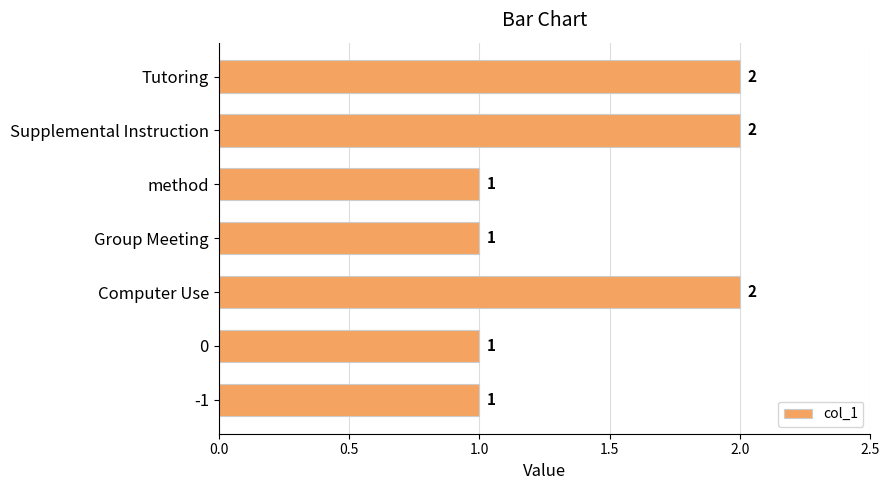

Reading top to bottom, what are all the values shown in this chart?

Tutoring=2	Supplemental Instruction=2	method=1	Group Meeting=1	Computer Use=2	0=1	-1=1